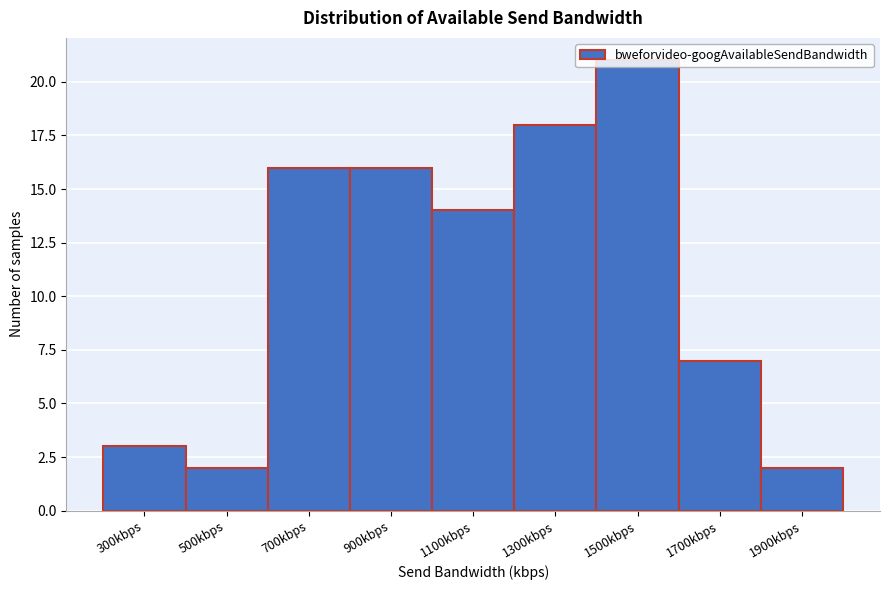

What position from the right is 500kbps?

8